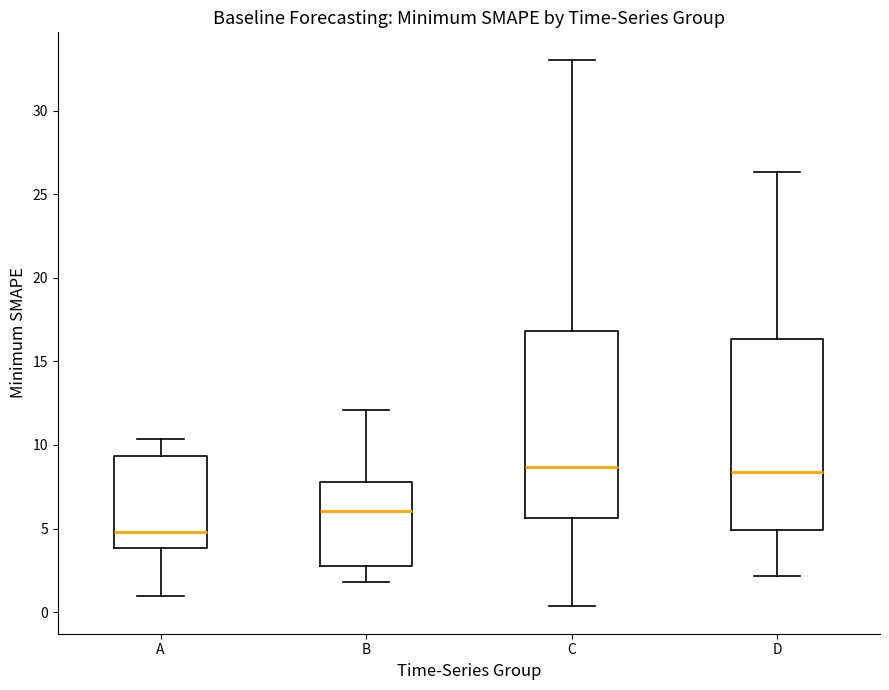

Reading left to right, transcribe this box plot: for each box, give where its median line is, the range the box spans, and where its two whiskers end, as read against the y-axis. The values are not printed on the chart, so give them approximately, as read against the axis.

A: median 5.0, box 4.0 to 9.5, whiskers 1.0 to 10.5
B: median 6.0, box 2.5 to 8.0, whiskers 2.0 to 12.0
C: median 8.5, box 5.5 to 17.0, whiskers 0.5 to 33.0
D: median 8.5, box 5.0 to 16.5, whiskers 2.0 to 26.5